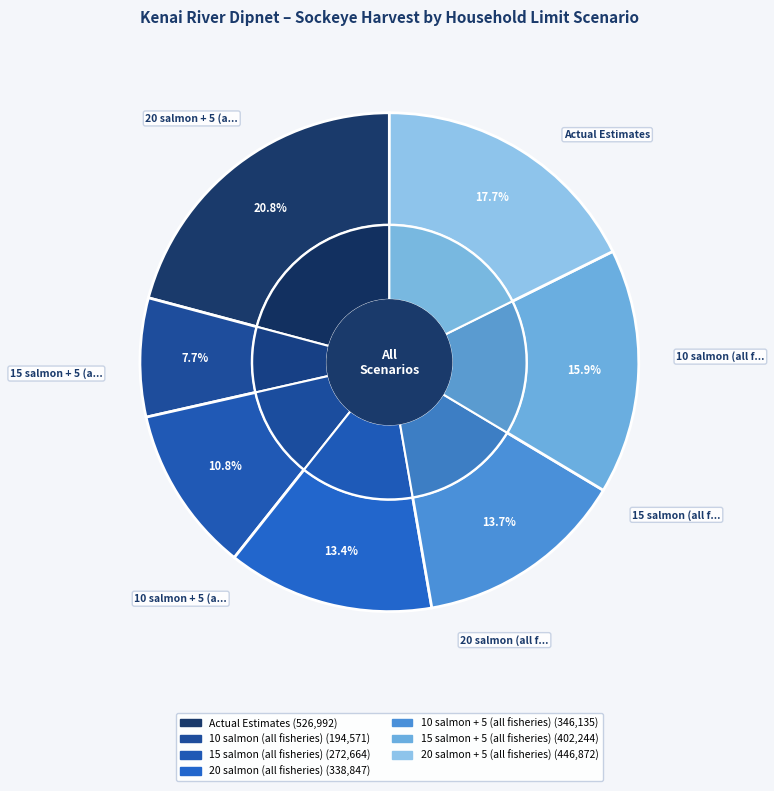

Rank the categories by value from lowest to highest.

10 salmon (all fisheries), 15 salmon (all fisheries), 20 salmon (all fisheries), 10 salmon + 5 (all fisheries), 15 salmon + 5 (all fisheries), 20 salmon + 5 (all fisheries), Actual Estimates